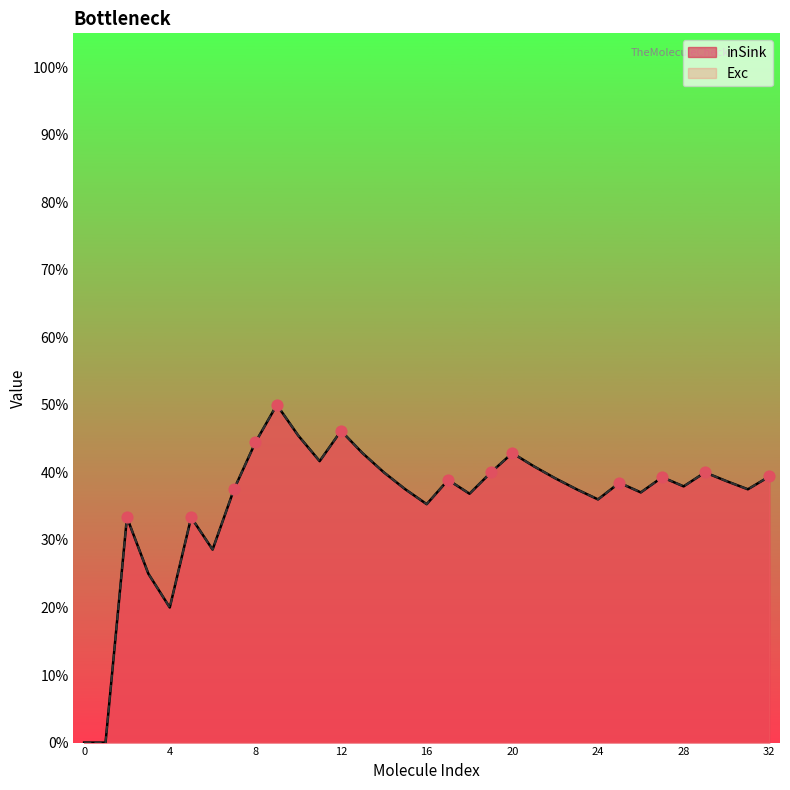

What are all the series names shown in the legend?

inSink, Exc